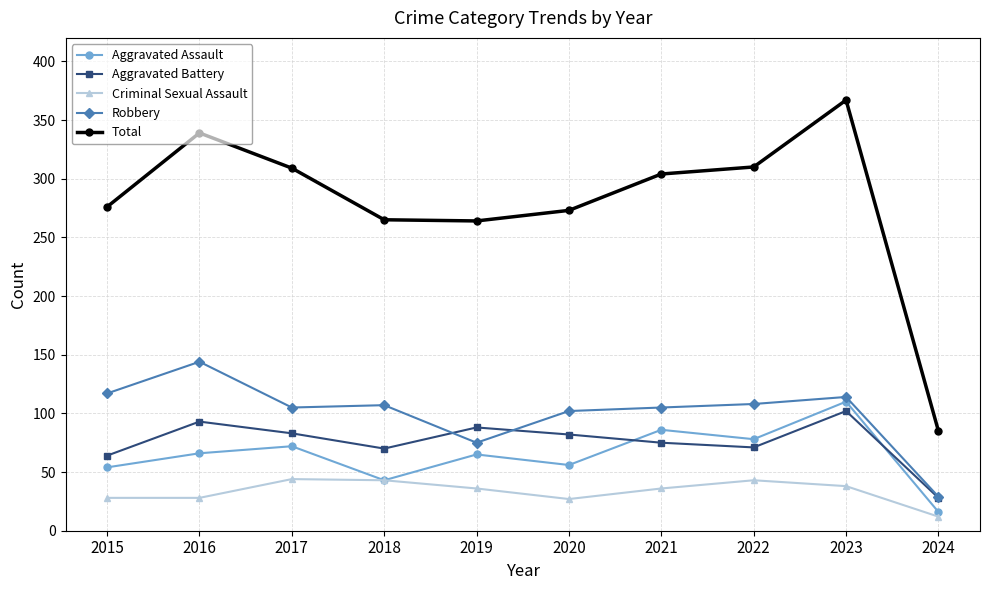

What is the difference between the highest and lowest values at 2017?

265